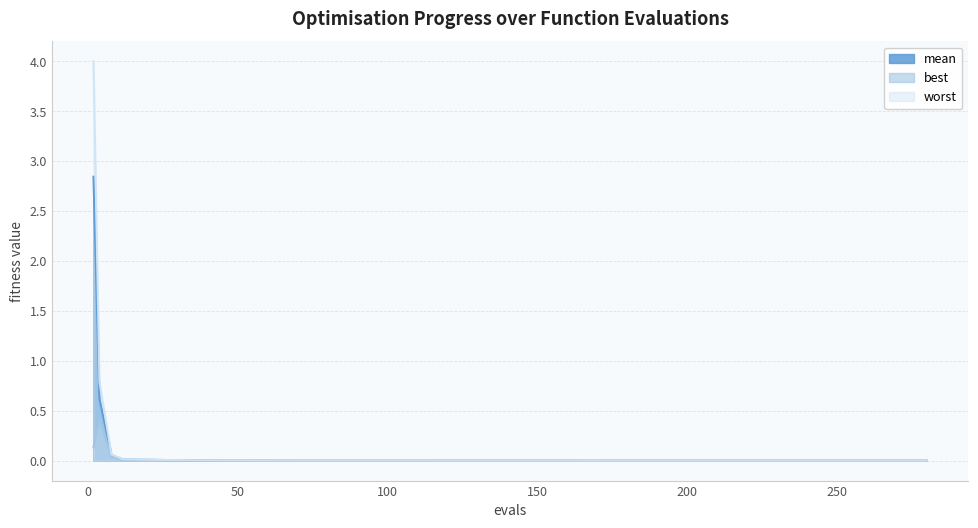

Which series has the widest spread of values?

worst